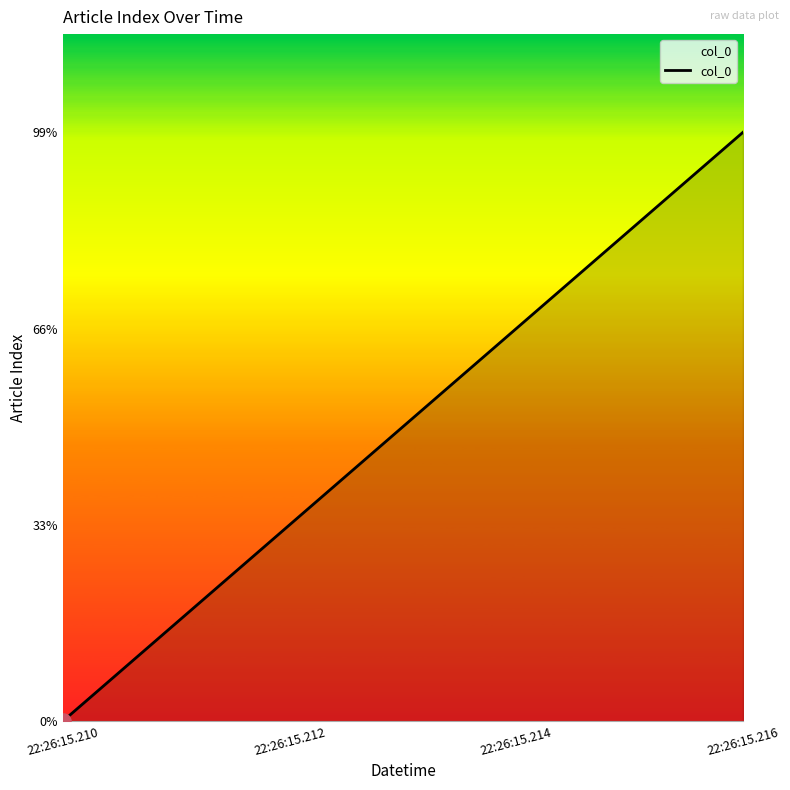

What is the ratio of the value at 22:26:15.212 to the value at 22:26:15.214?

0.5